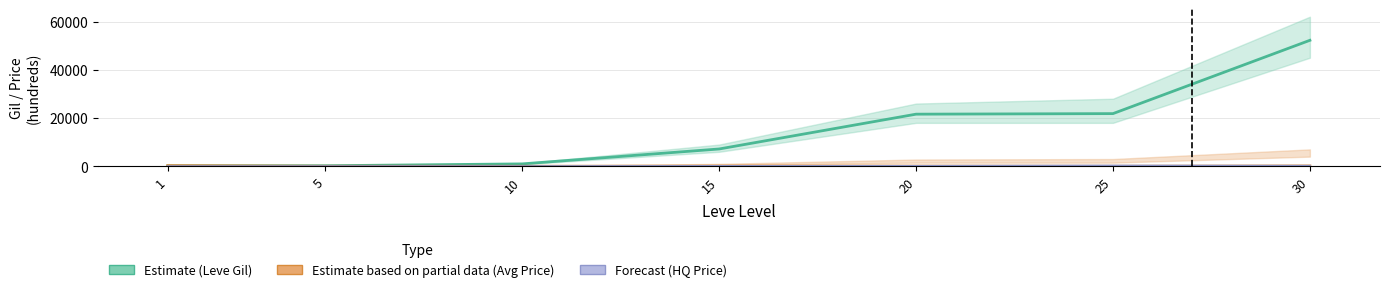

What is the highest value of the Avg Price (Partial Est.) series?

271.3